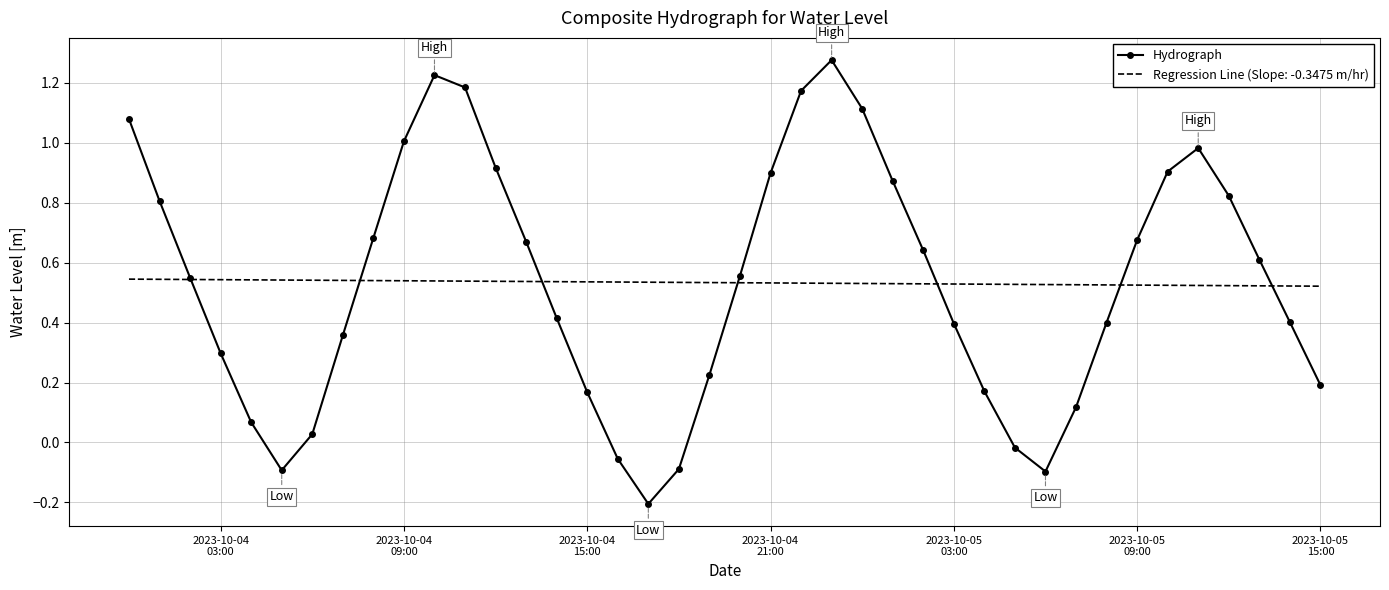

Which series has the largest range (max minus min)?

Hydrograph